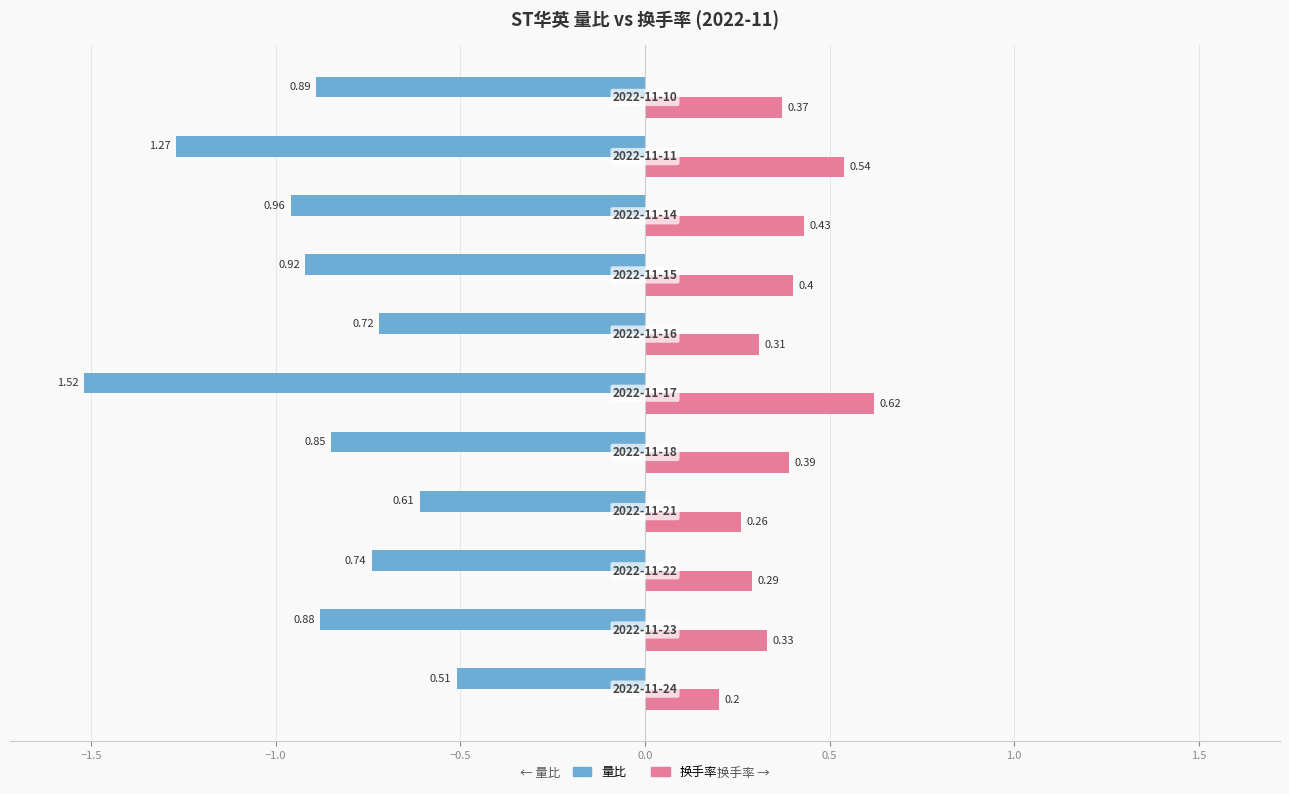

Rank the series by their maximum value, from highest to lowest.

换手率, 量比